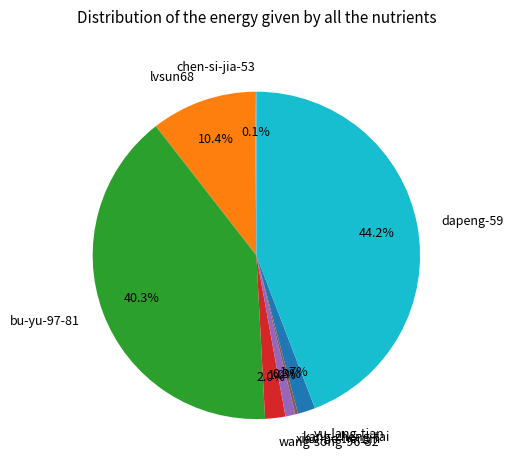

Which slice is the largest?

dapeng-59